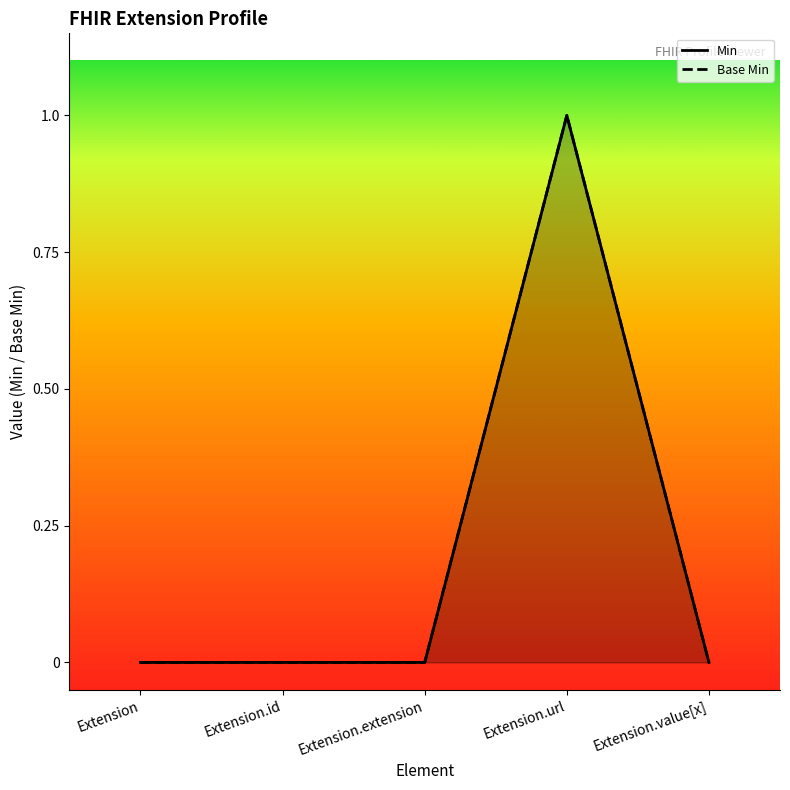

How many lines are shown in the chart?

2